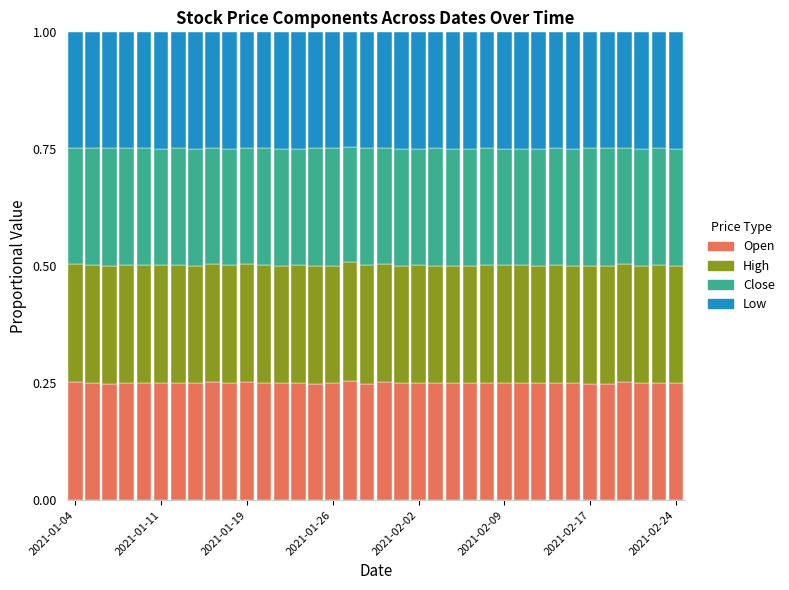

What is the sum of all Open values?

9.0